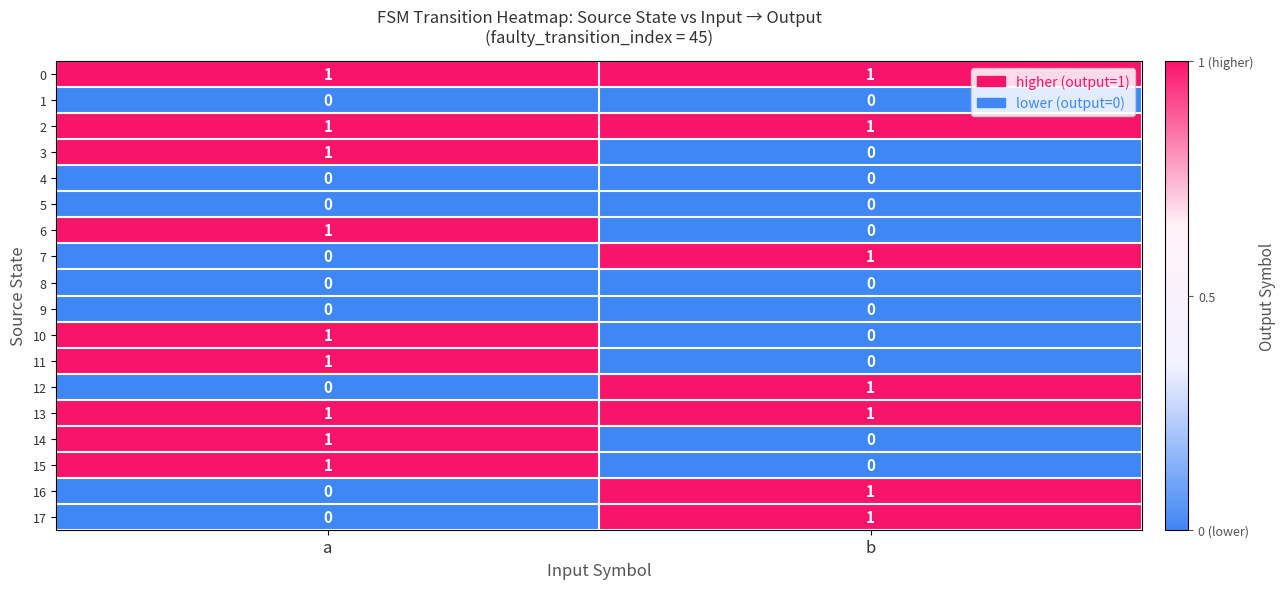

What is the maximum value shown in the chart?

1